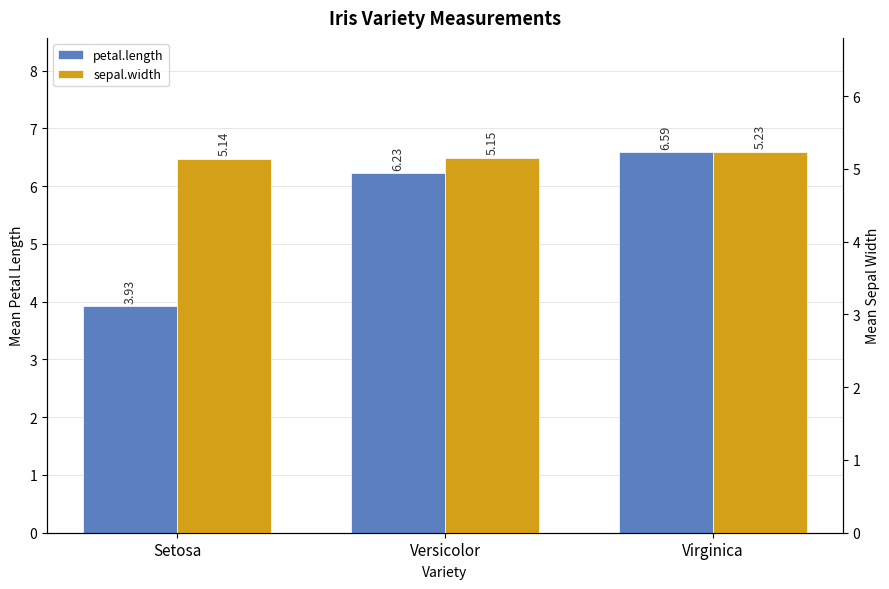

Which has a higher value, Virginica or Setosa?

Virginica